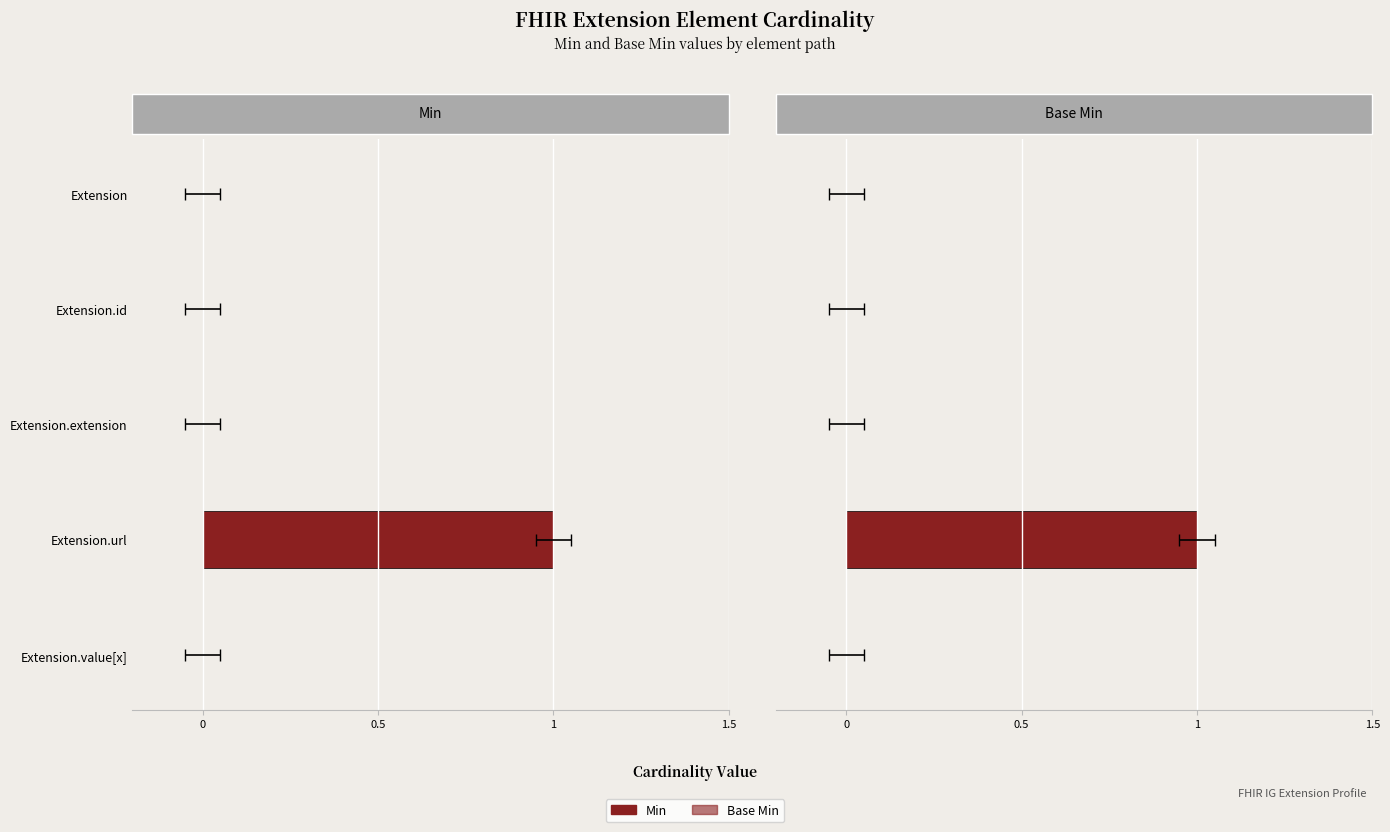

Between Extension.extension and Extension, which is larger?

Extension.extension